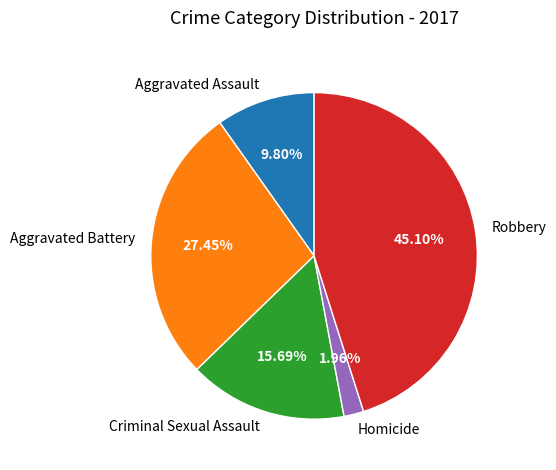

To the nearest percent, what portion does Robbery represent?

45%